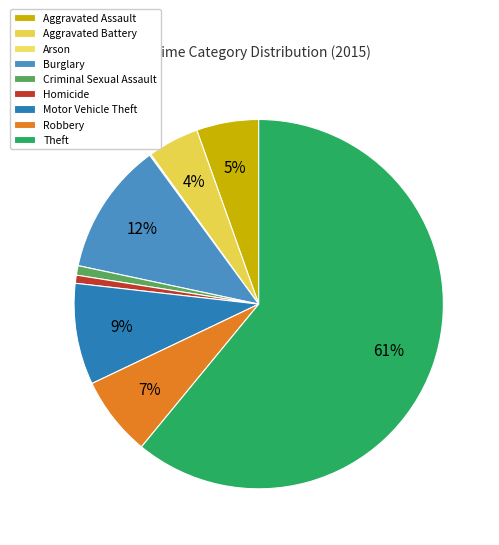

To the nearest percent, what percentage of the pie is Criminal Sexual Assault?

1%